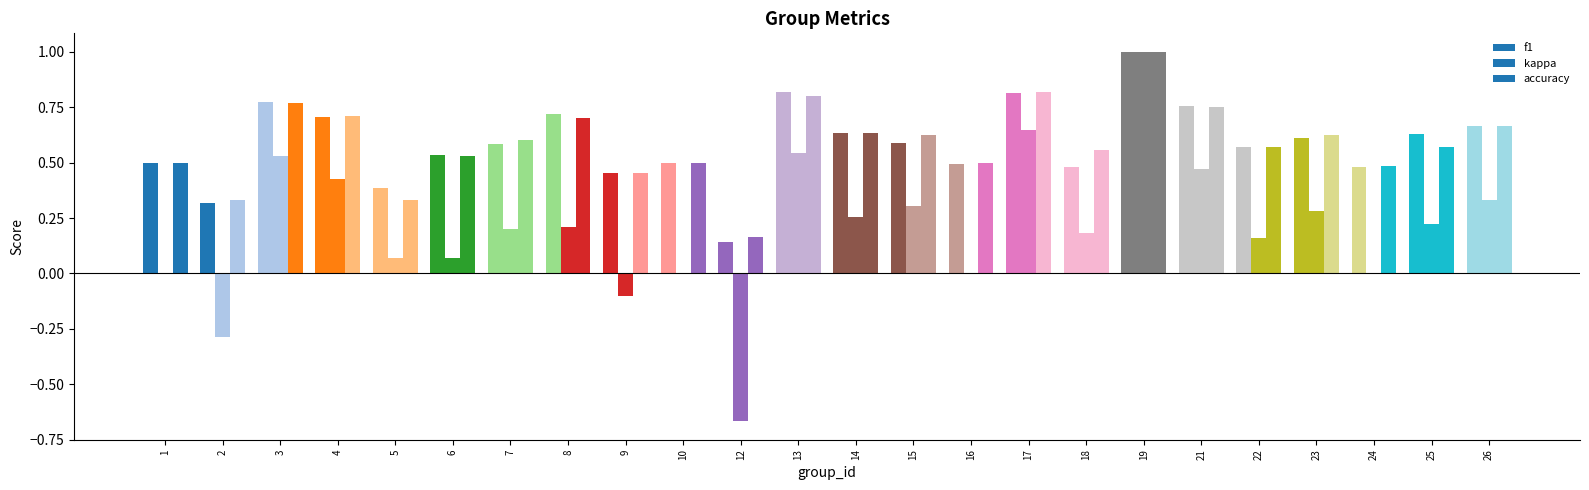

How many data points does each series have?

24